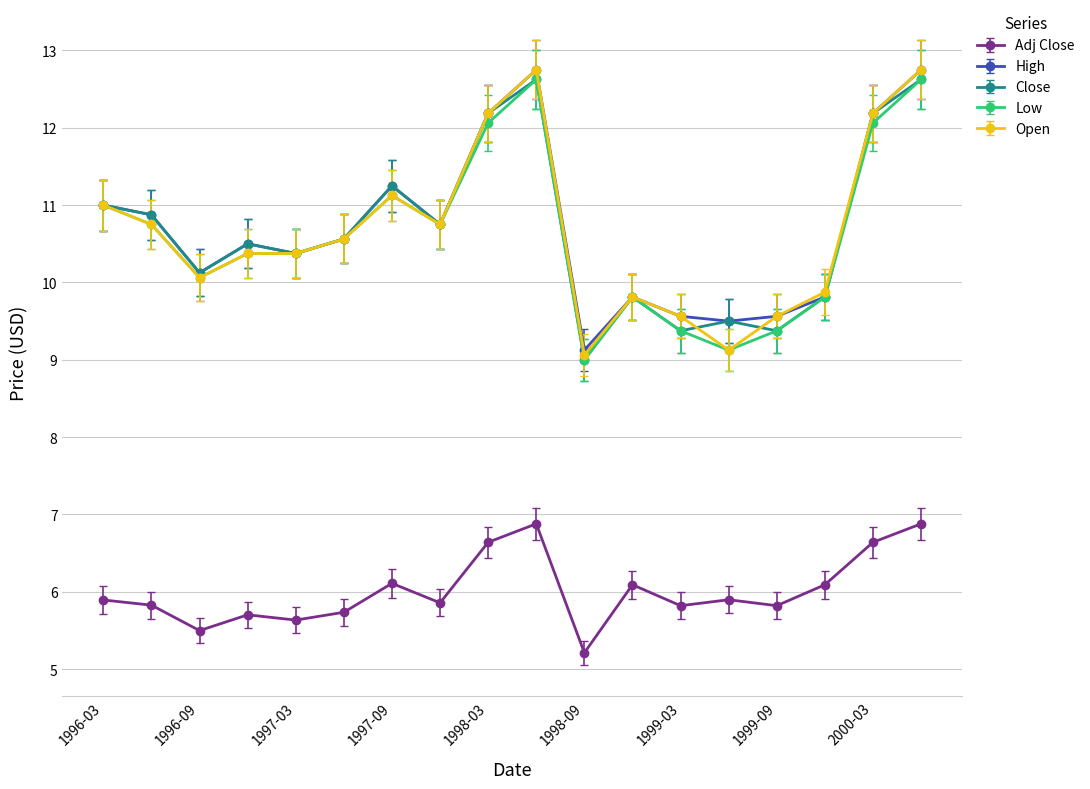

What is the lowest value of the Close series?

9.0